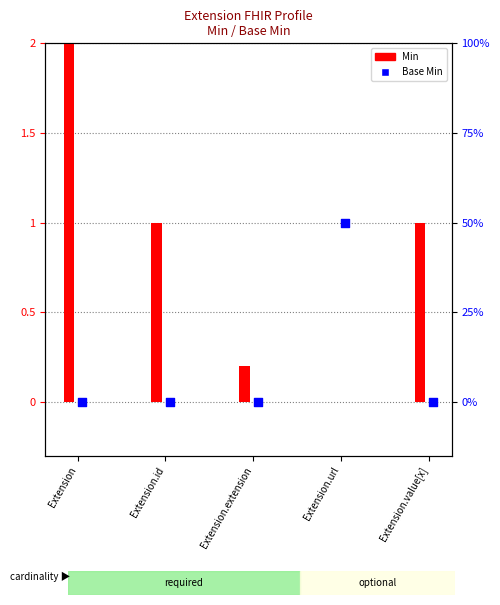

Which has a higher value, Extension or Extension.extension?

Extension